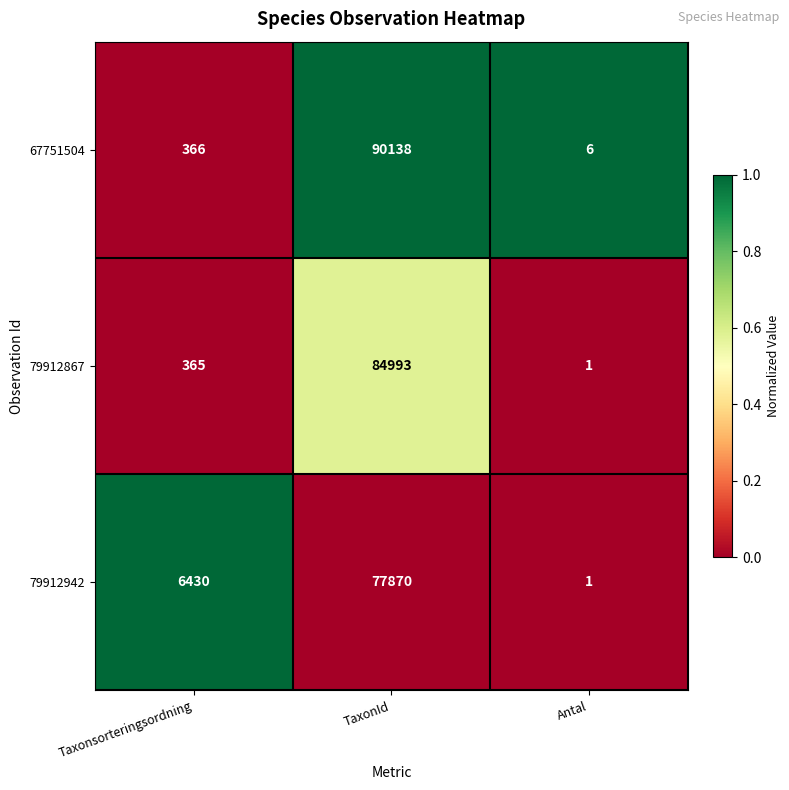

The 79912942 series shows 77870 at TaxonId. True or false?

True